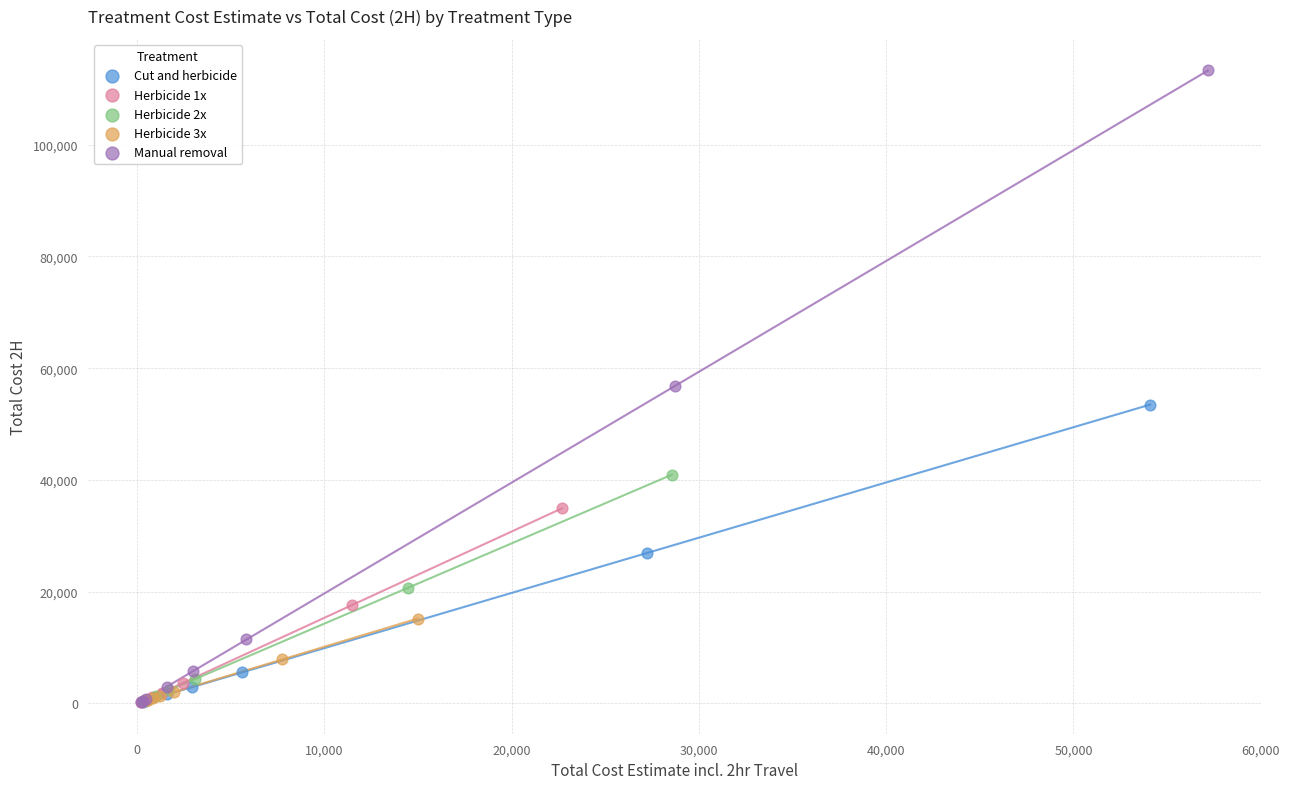

Which series contains the highest Y value?

Manual removal